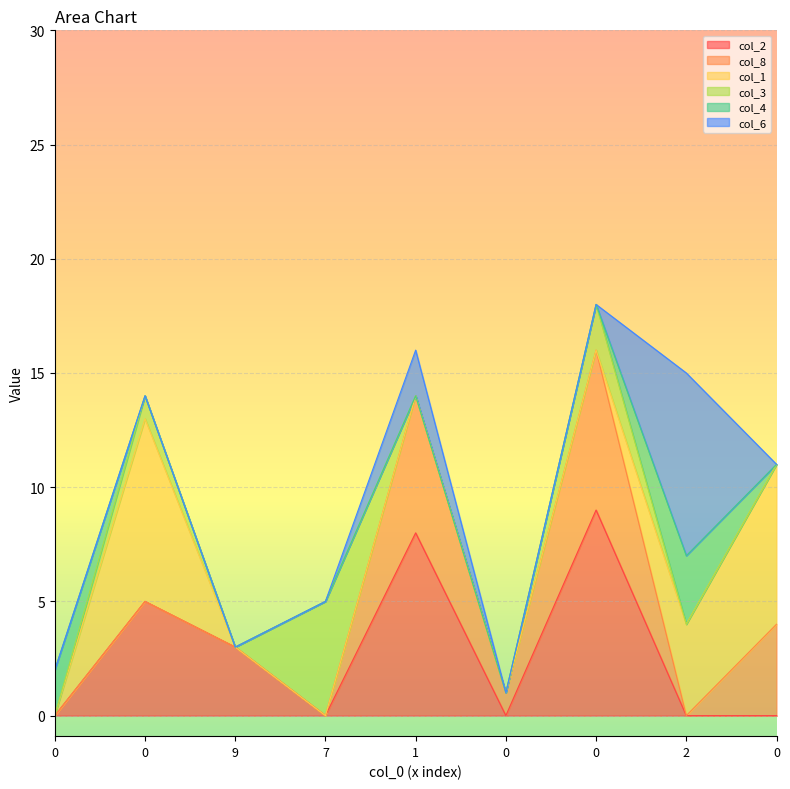

What is the sum of the col_8 values at 0 and 1?

10